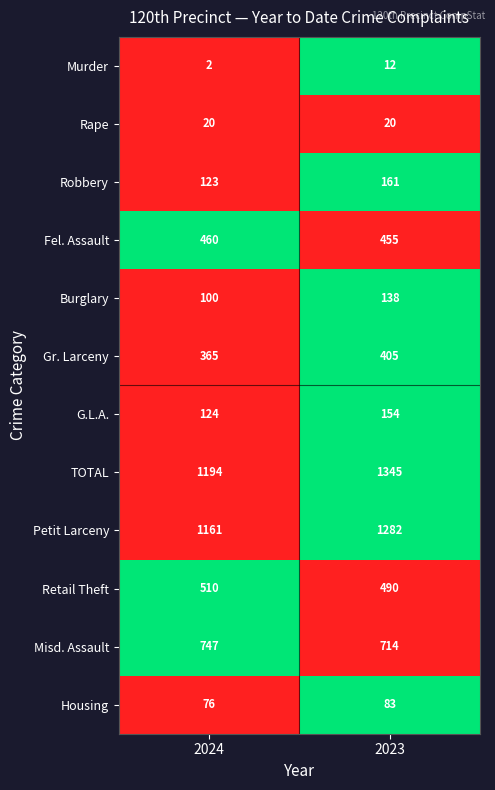

What is the spread (max minus min) of values at 2024?

1192